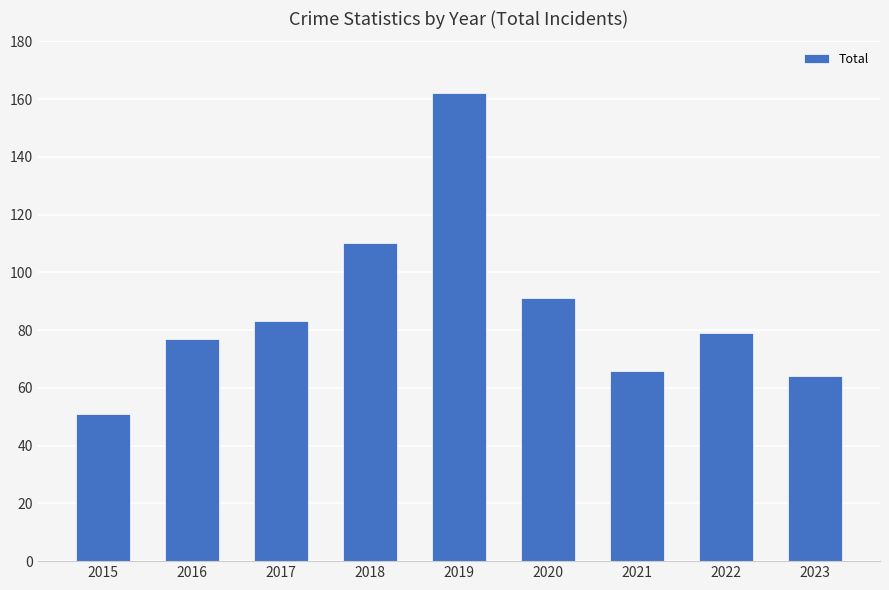

At which label is the value closest to 106?

2018